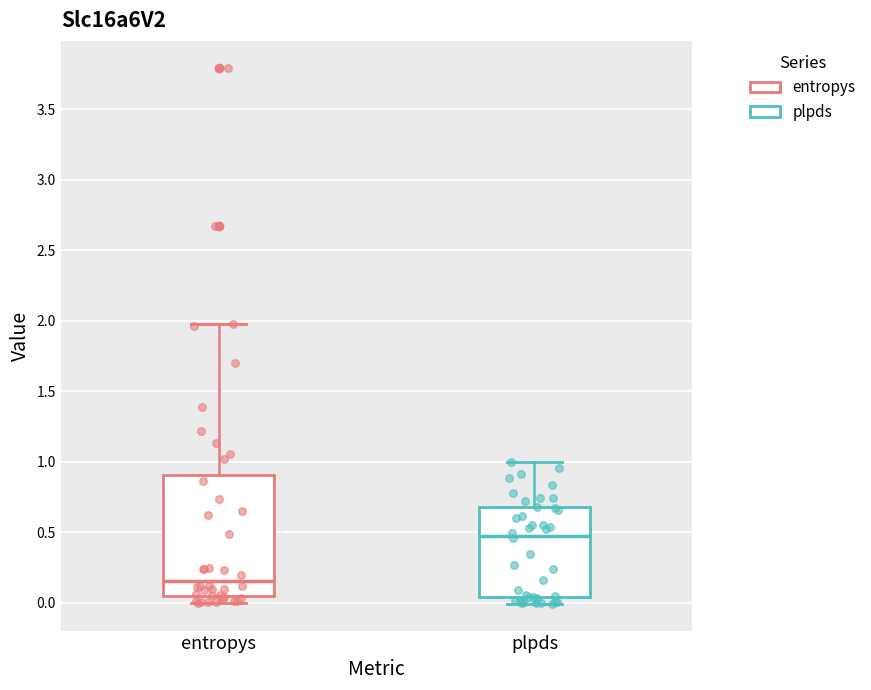

Which box's median line is the lowest?

entropys